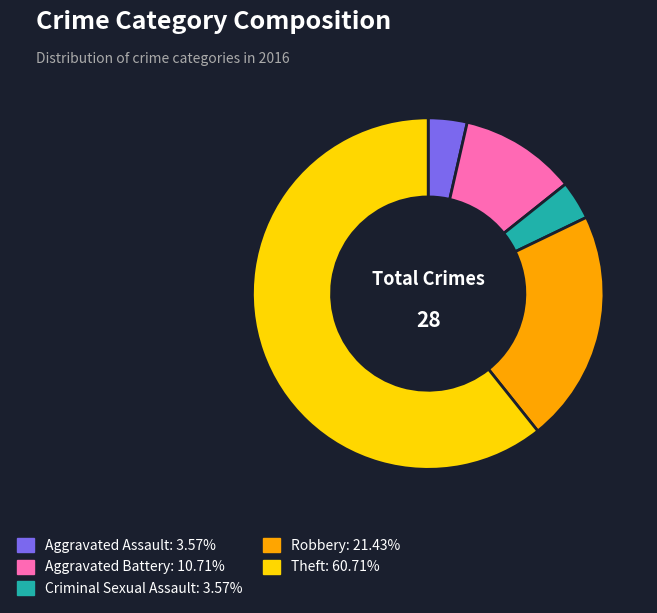

Is there a majority slice in this chart?

Yes